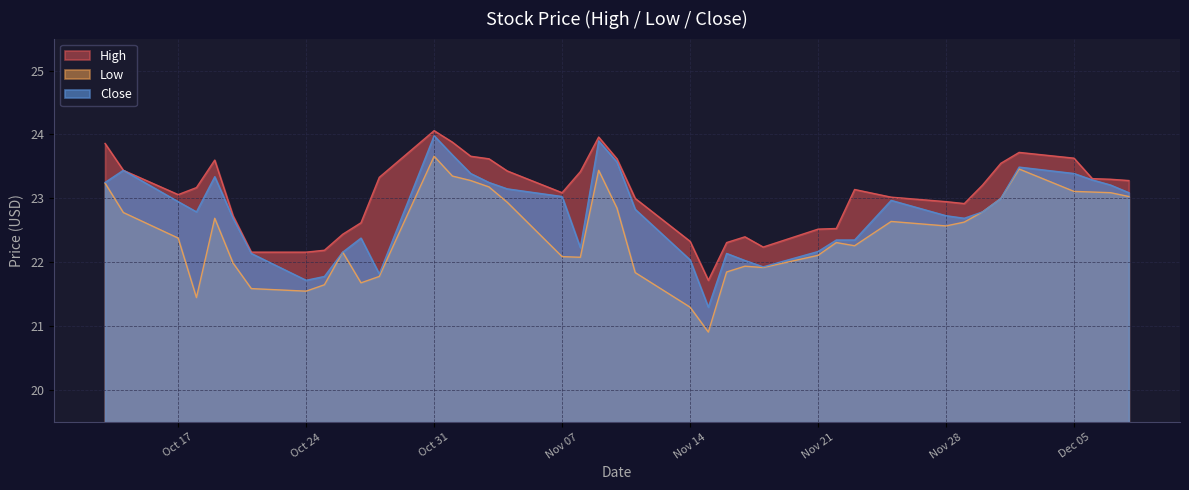

True or false: Low and Close intersect in this chart.

False